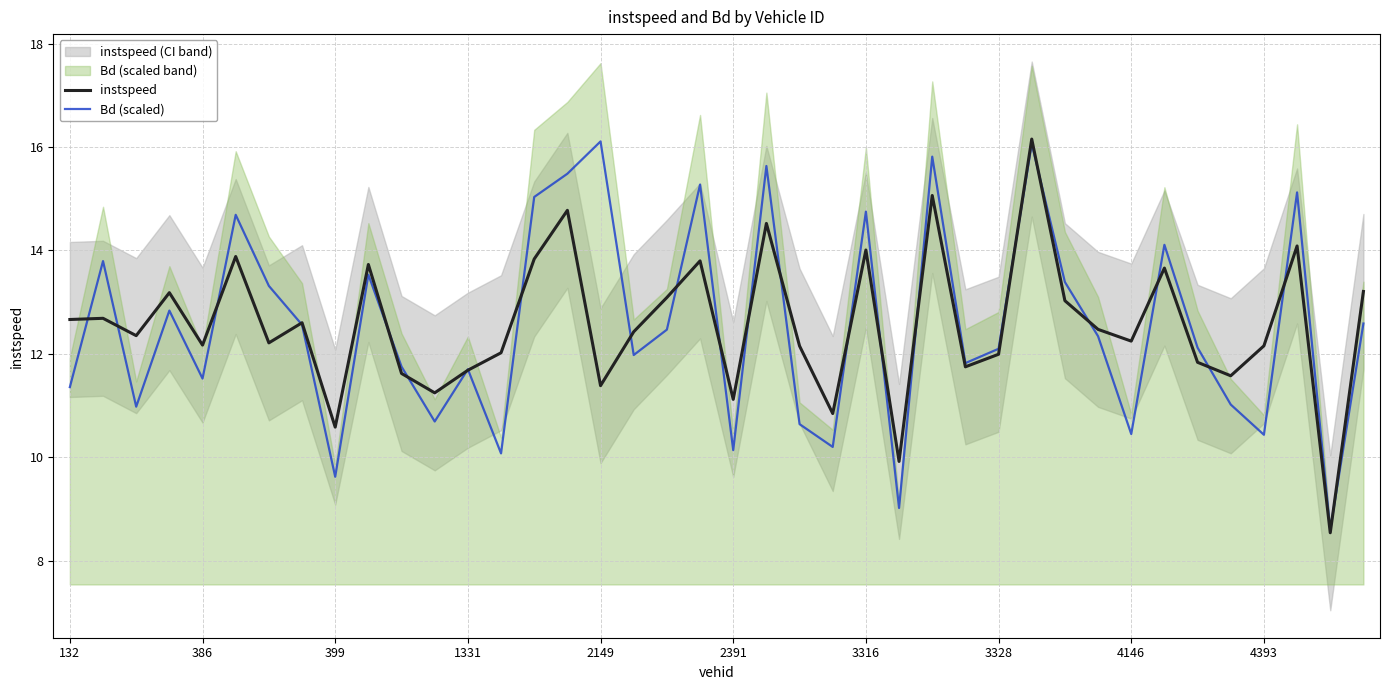

Which series has the widest spread of values?

instspeed